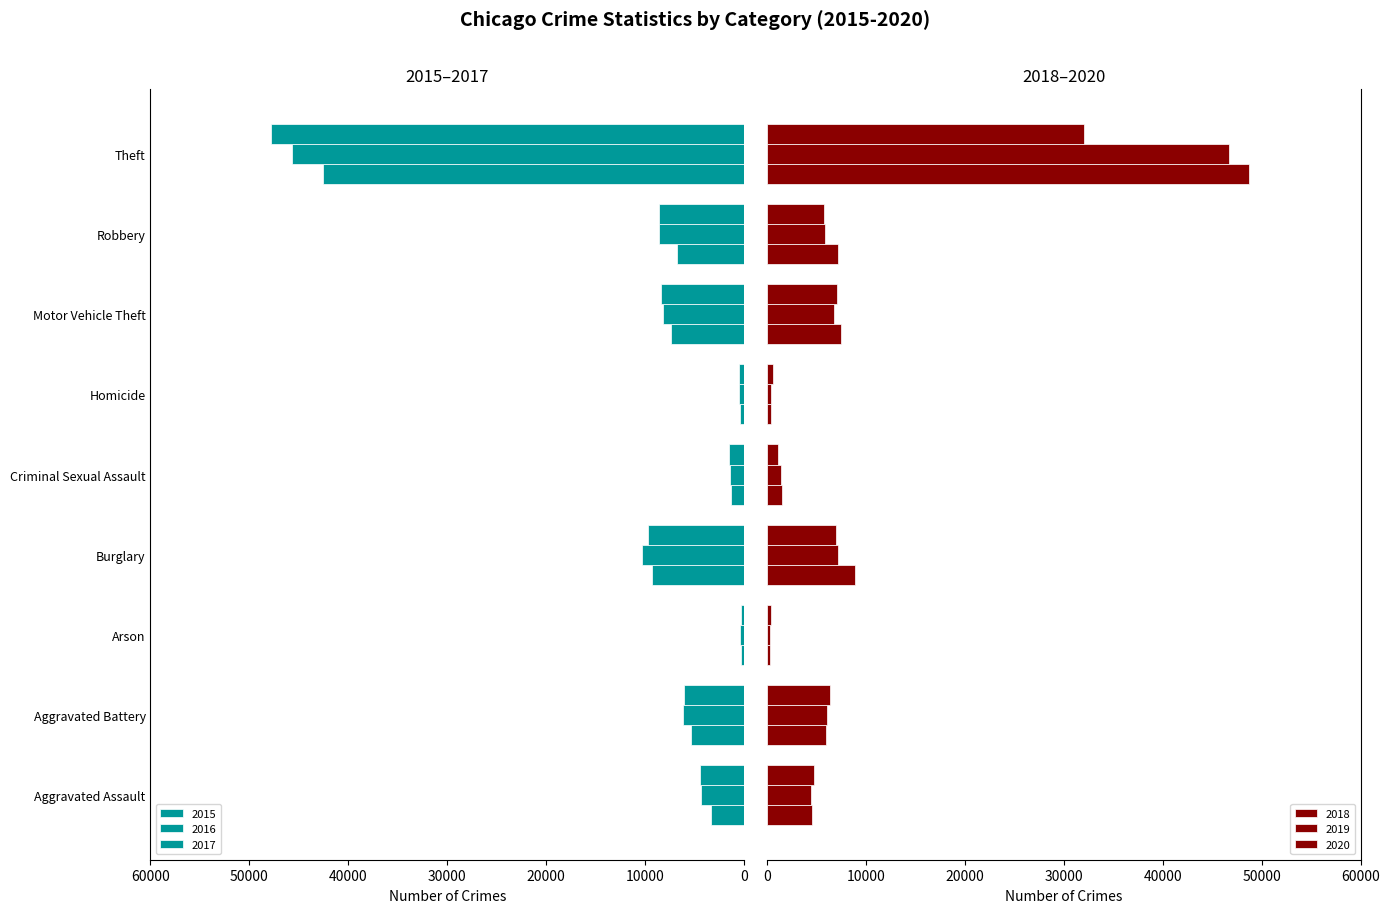

At how many categories does at least one series exceed 10351?

1